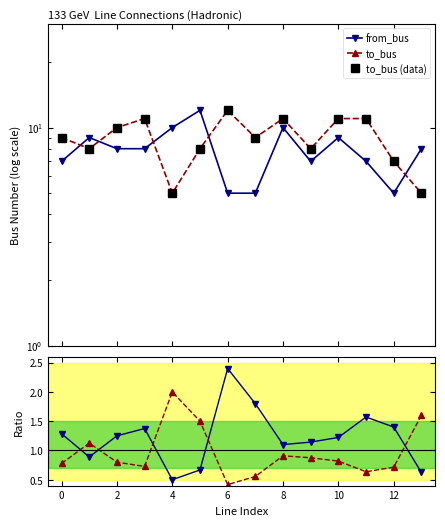

What is the difference between the to/from values at 12 and 10?

0.2